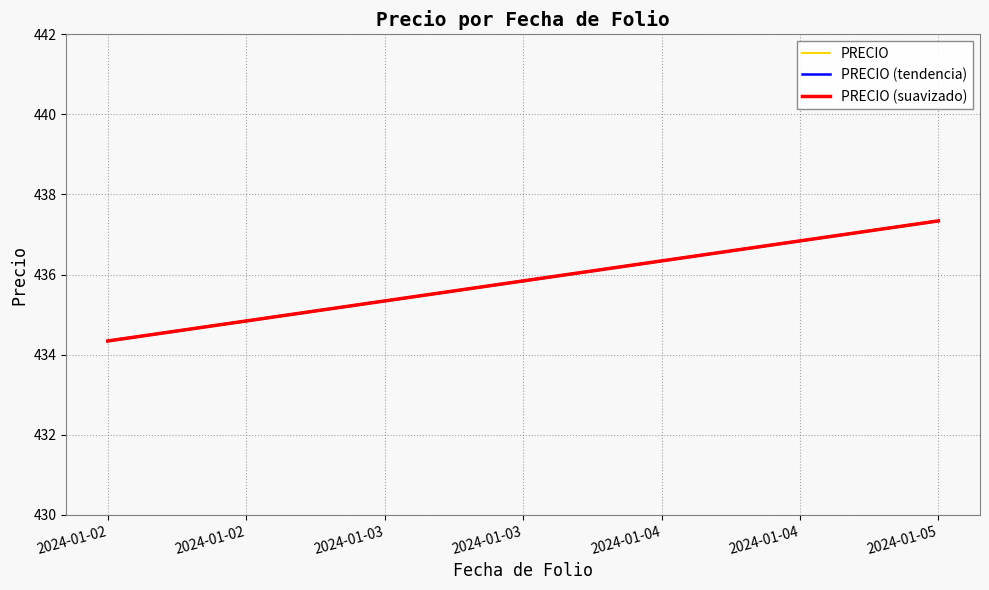

How many lines are shown in the chart?

3